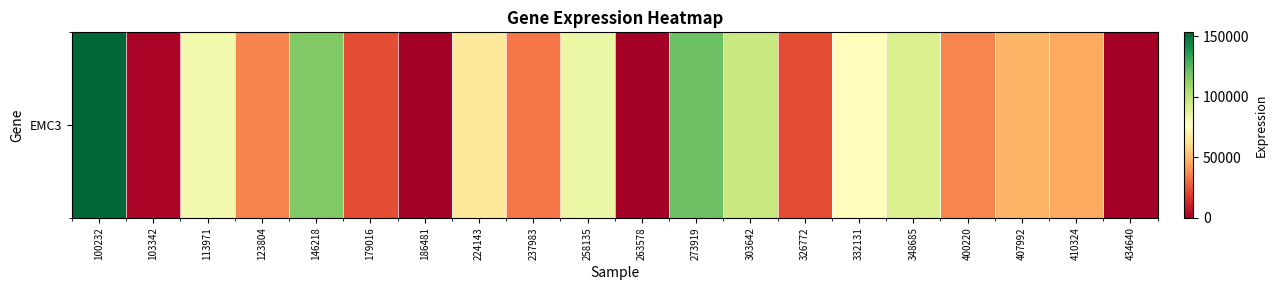

Which has a higher value, 103342 or 400220?

400220